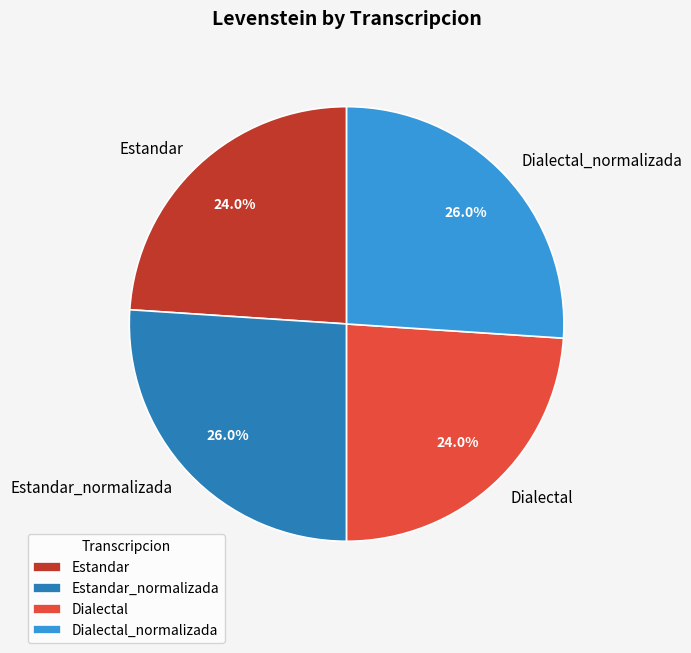

What is the total percentage of Estandar and Dialectal_normalizada?

50.0%